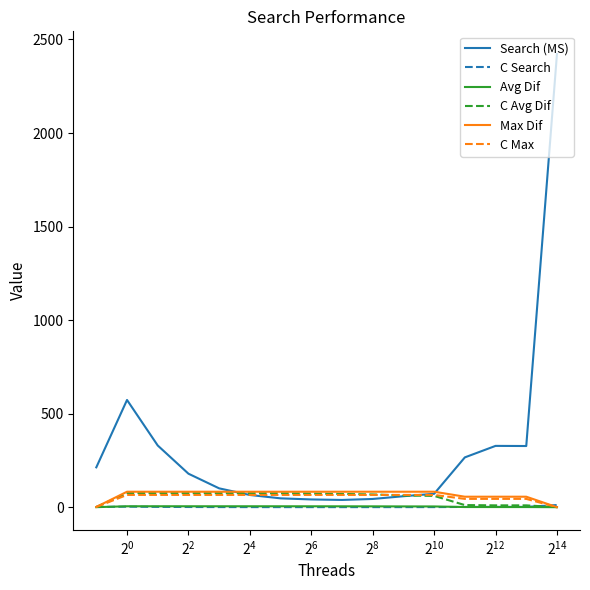

At how many categories does at least one series exceed 374?

2